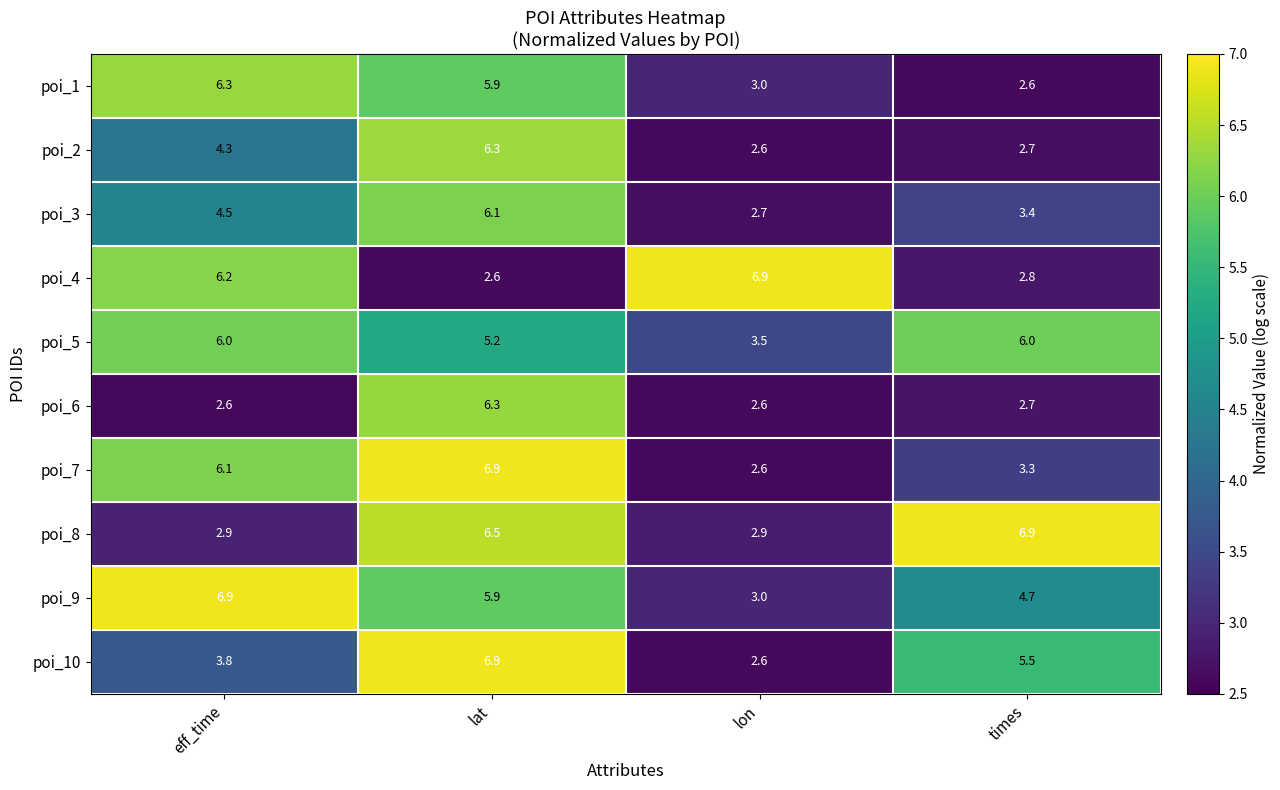

What is the spread (max minus min) of values at lon?

4.3